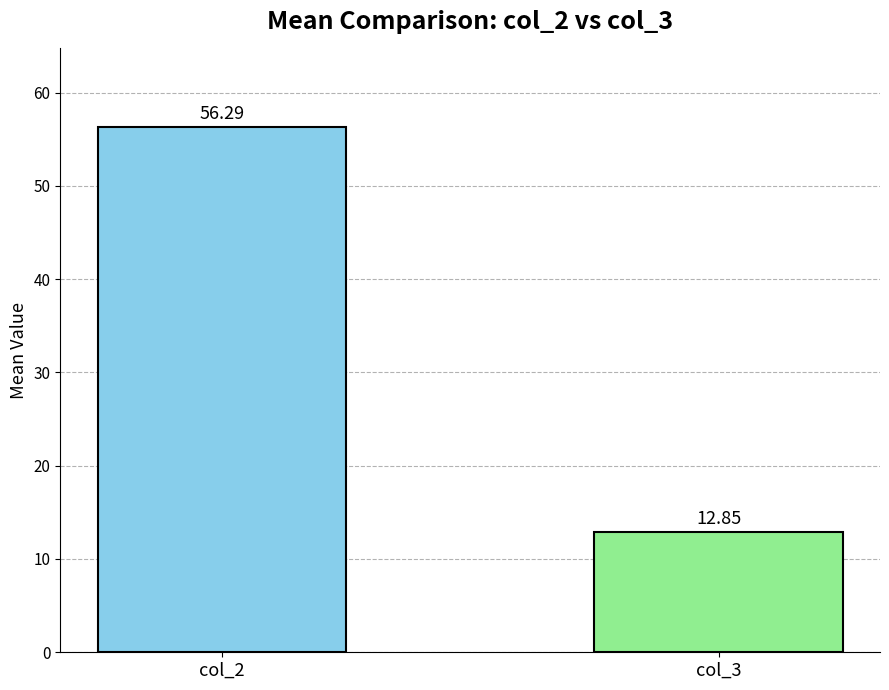

What is the average value of the col_2 series?

56.3